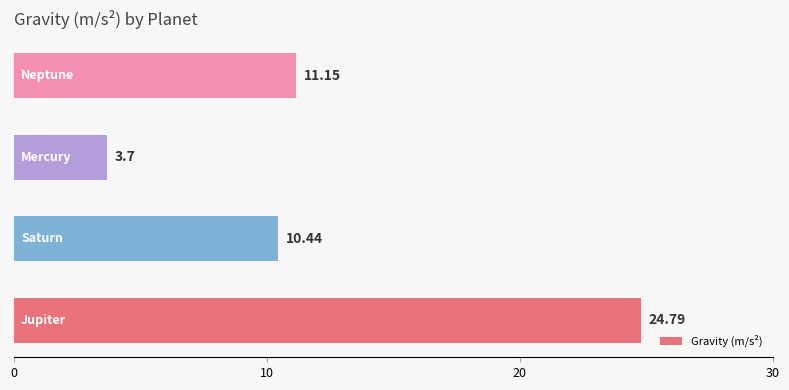

What is the average value?

12.5